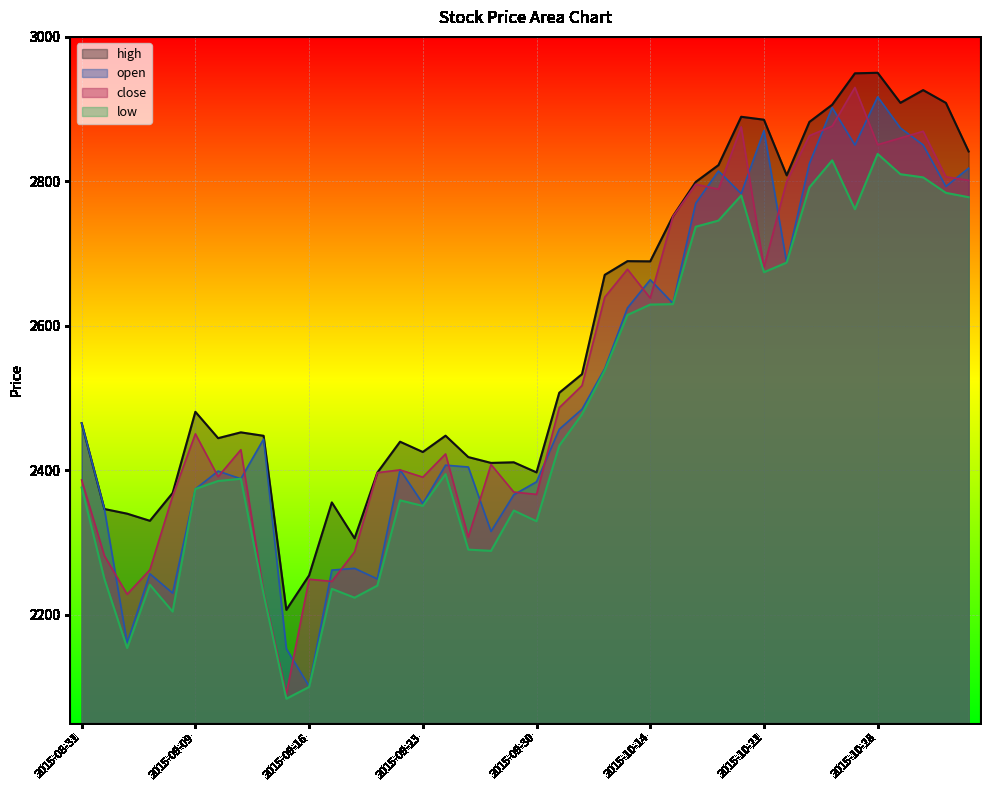

At how many categories does at least one series exceed 2107?

40